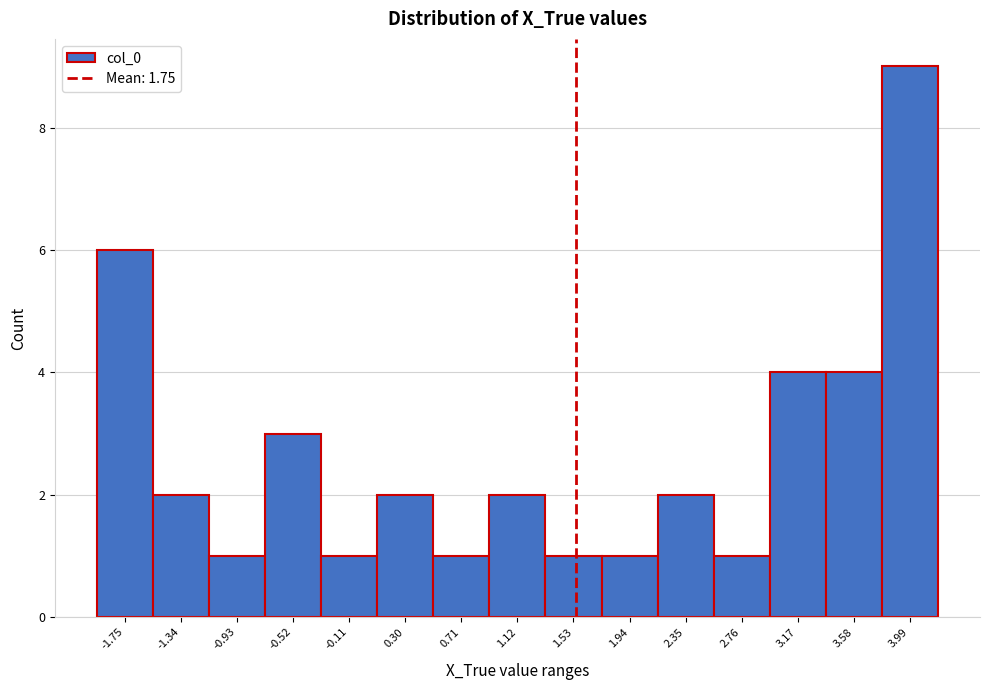

Reading right to left, what are all the values shown in this chart?

3.99=9	3.58=4	3.17=4	2.76=1	2.35=2	1.94=1	1.53=1	1.12=2	0.71=1	0.30=2	-0.11=1	-0.52=3	-0.93=1	-1.34=2	-1.75=6